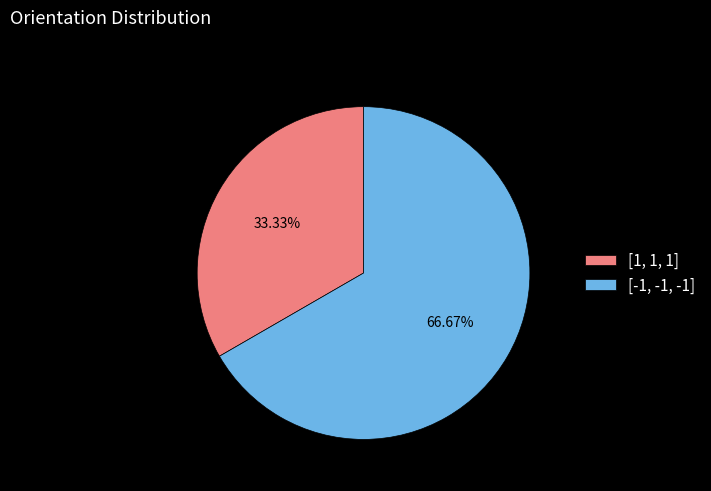

What portion of the pie excludes [-1, -1, -1]?

33.3%